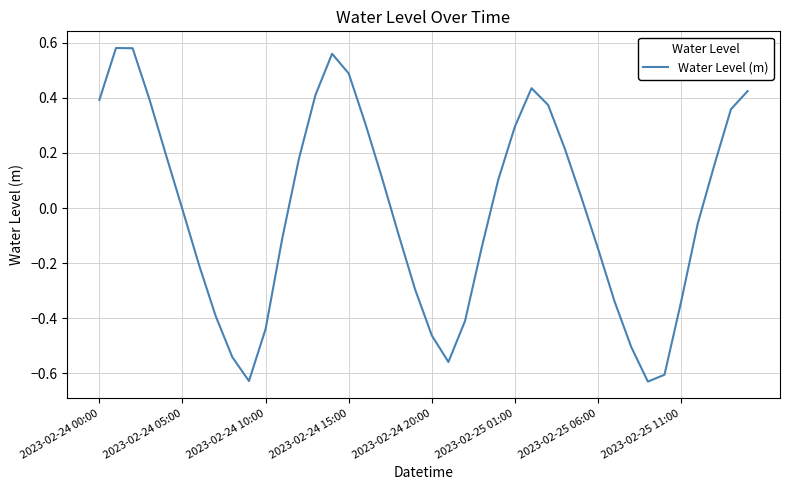

What is the difference between the maximum and minimum values?

1.2